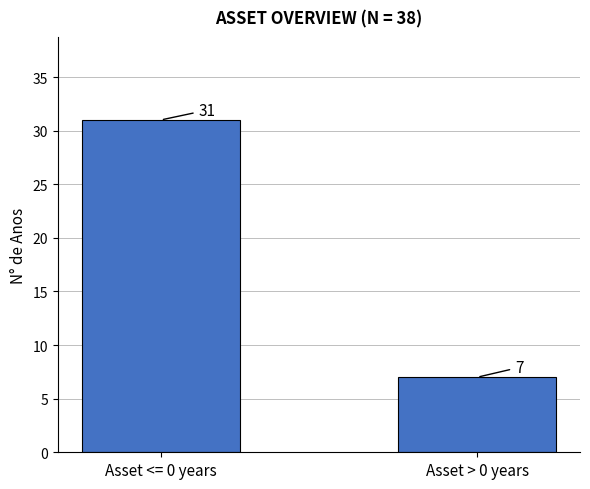

What is the label of the 1st bar from the left?

Asset <= 0 years